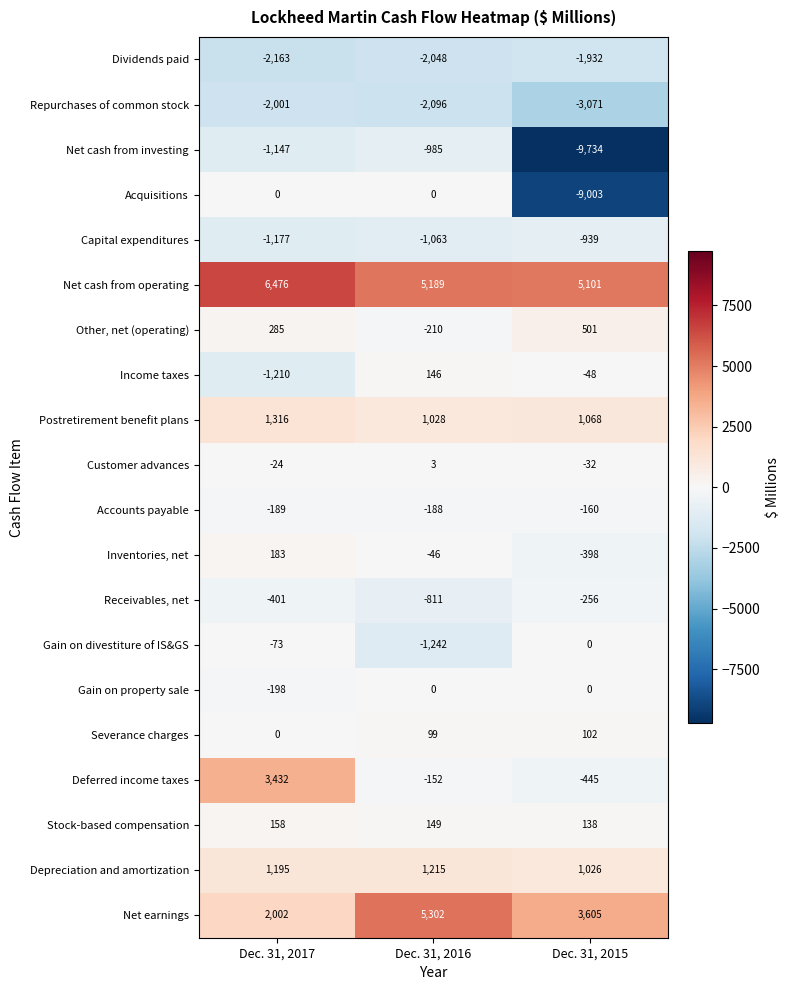

At how many categories does at least one series exceed 6149?

1